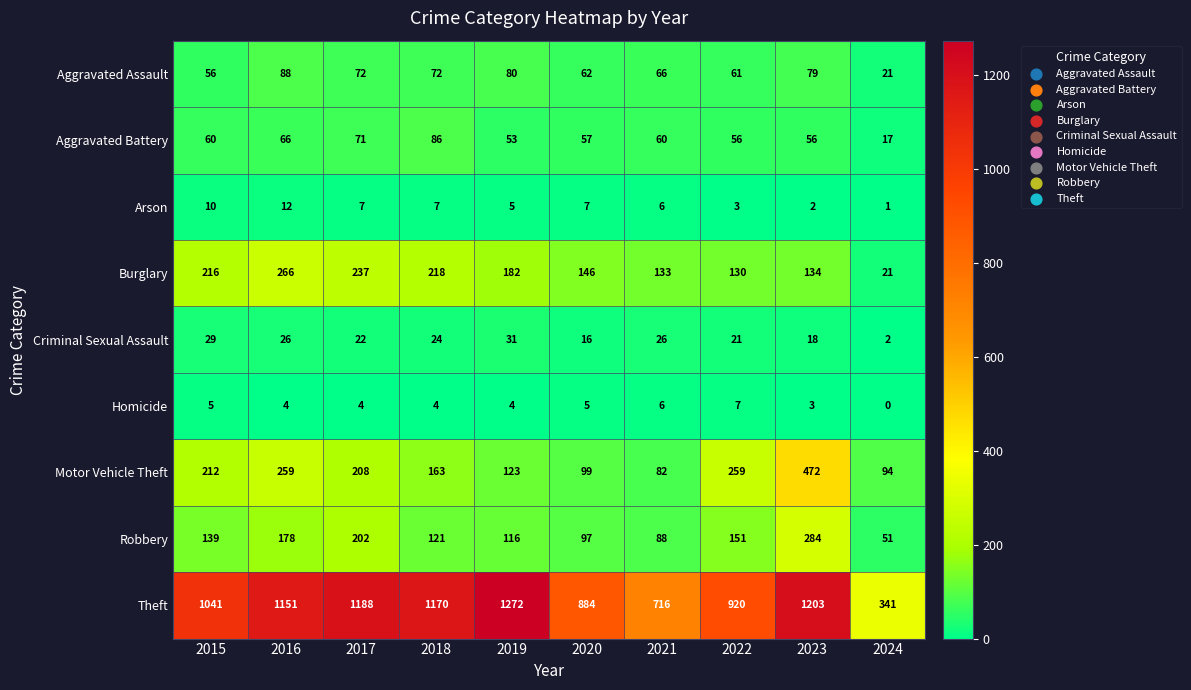

The value of Theft at 2023 is 1203. True or false?

True